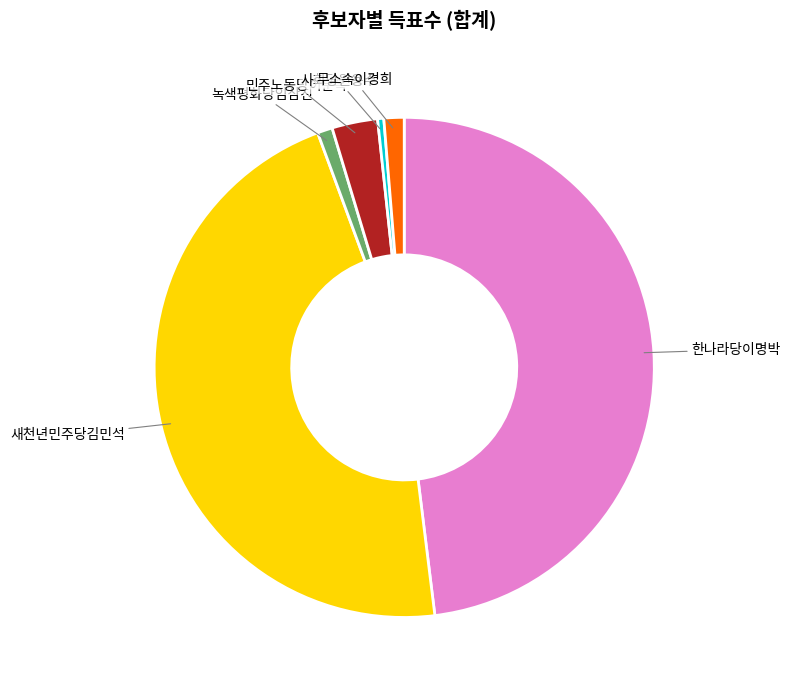

Which has a higher value, 무소속이경희 or 사회당원용수?

무소속이경희